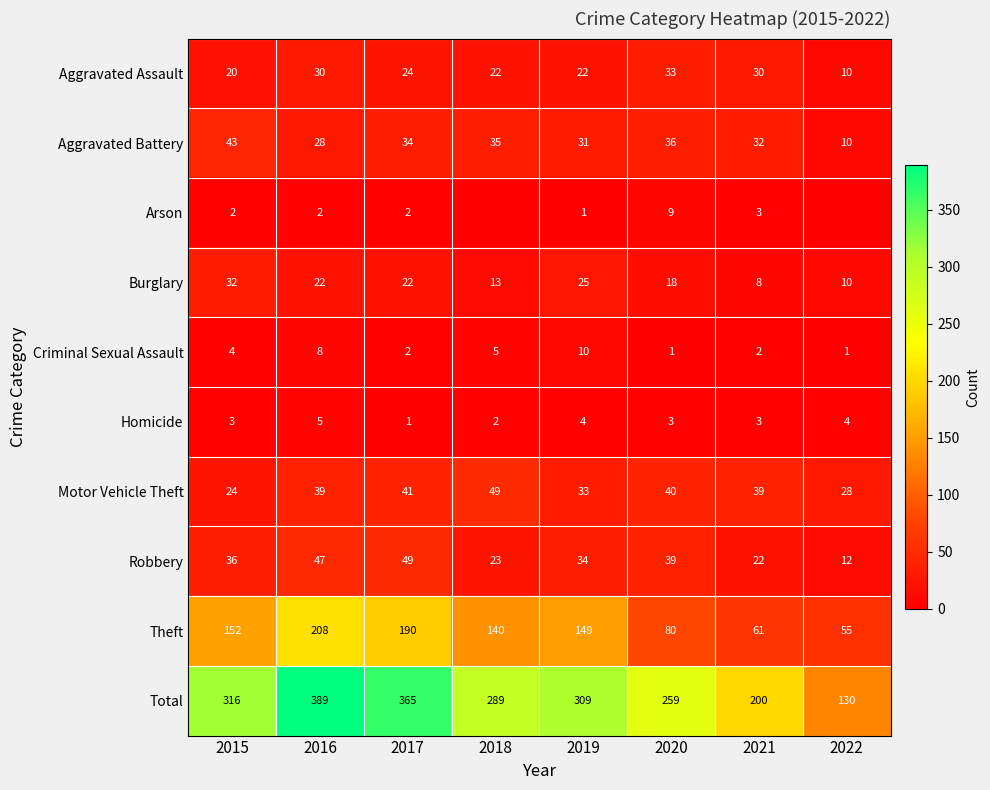

Which label corresponds to the smallest value in the chart?

2018